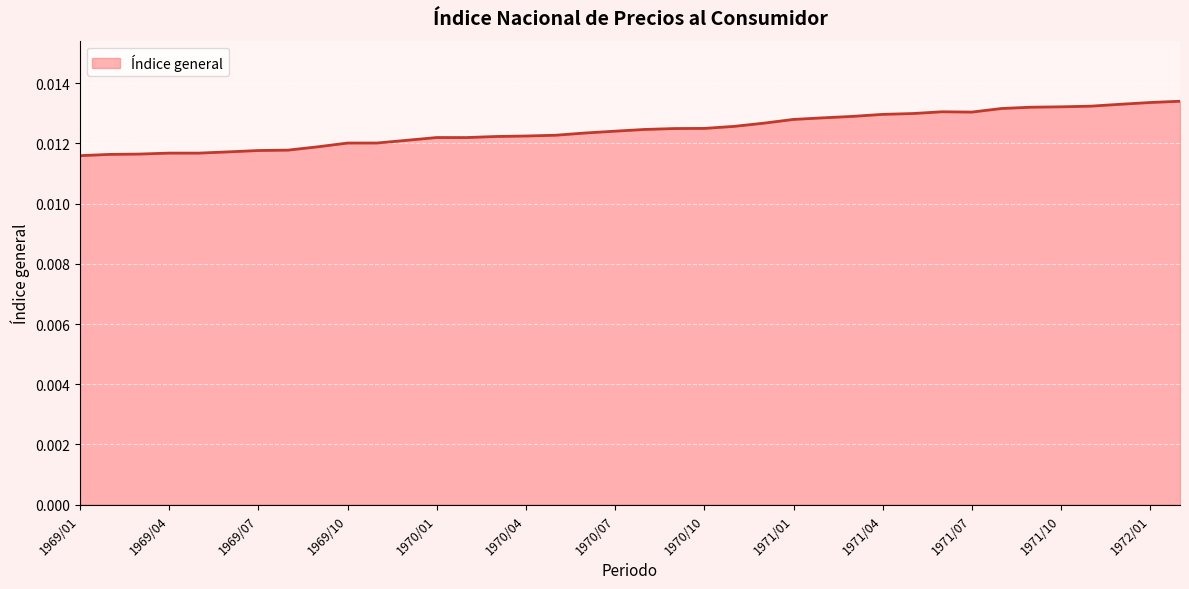

List the labels in order of value, smallest first.

1969/01, 1969/02, 1969/03, 1969/04, 1969/05, 1969/06, 1969/07, 1969/08, 1969/09, 1969/10, 1969/11, 1969/12, 1970/02, 1970/01, 1970/03, 1970/04, 1970/05, 1970/06, 1970/07, 1970/08, 1970/09, 1970/10, 1970/11, 1970/12, 1971/01, 1971/02, 1971/03, 1971/04, 1971/05, 1971/07, 1971/06, 1971/08, 1971/09, 1971/10, 1971/11, 1971/12, 1972/01, 1972/02